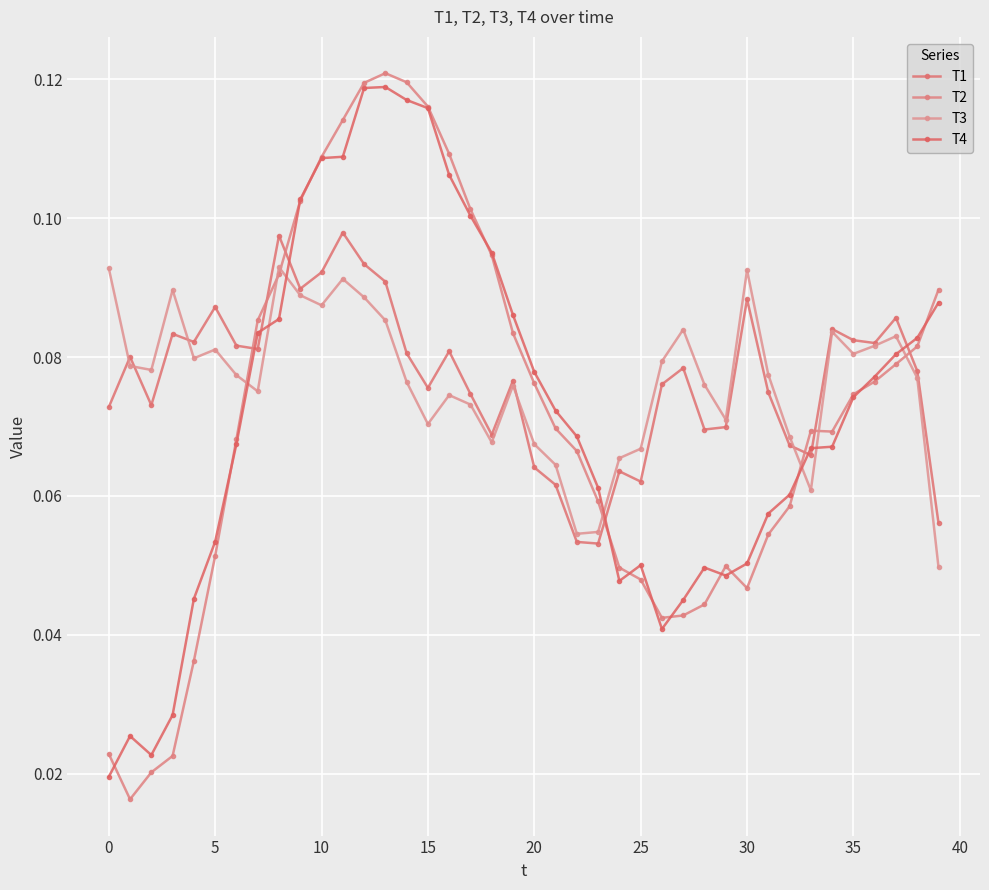

In T3, how many points are lower than both neighbors (excluding endpoints)?

10